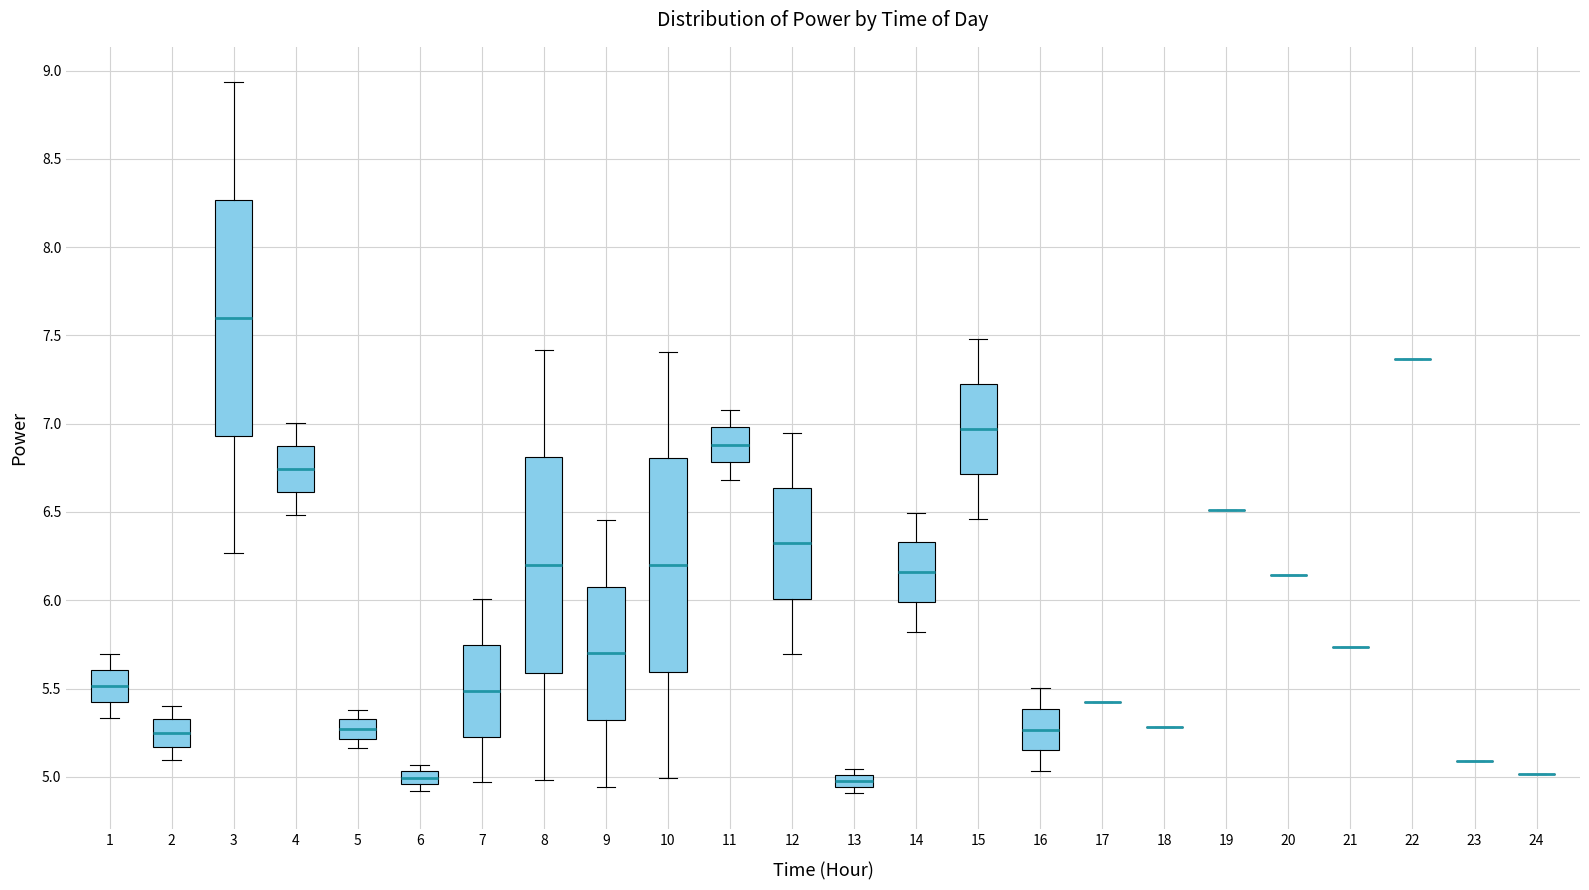

Where is the upper edge of the box at x = 11 on the y-axis? The values are not printed on the chart, so give them approximately, as read against the axis.

7.00